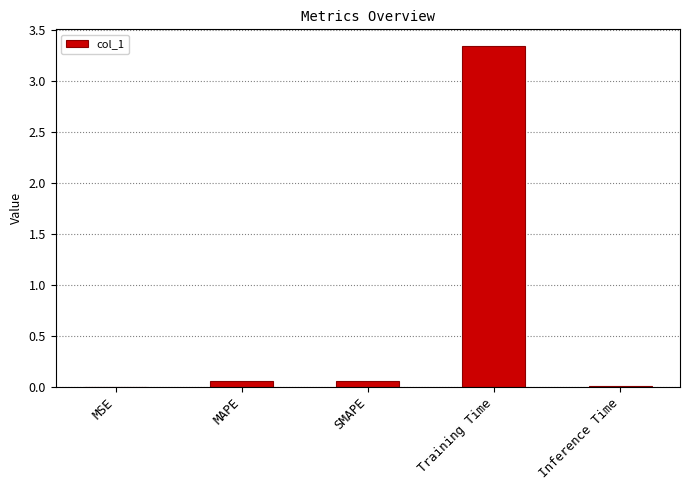

Between SMAPE and Training Time, which is larger?

Training Time